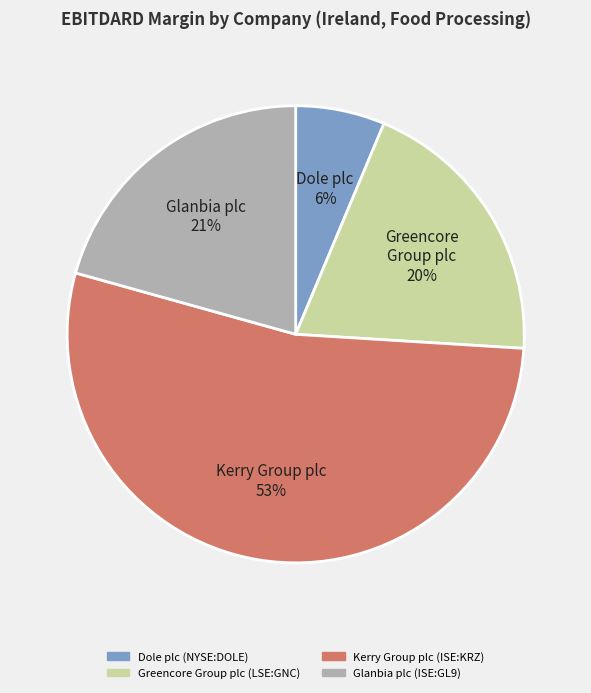

Do Glanbia plc 21% and Greencore Group plc 20% together represent more than half of the pie?

No